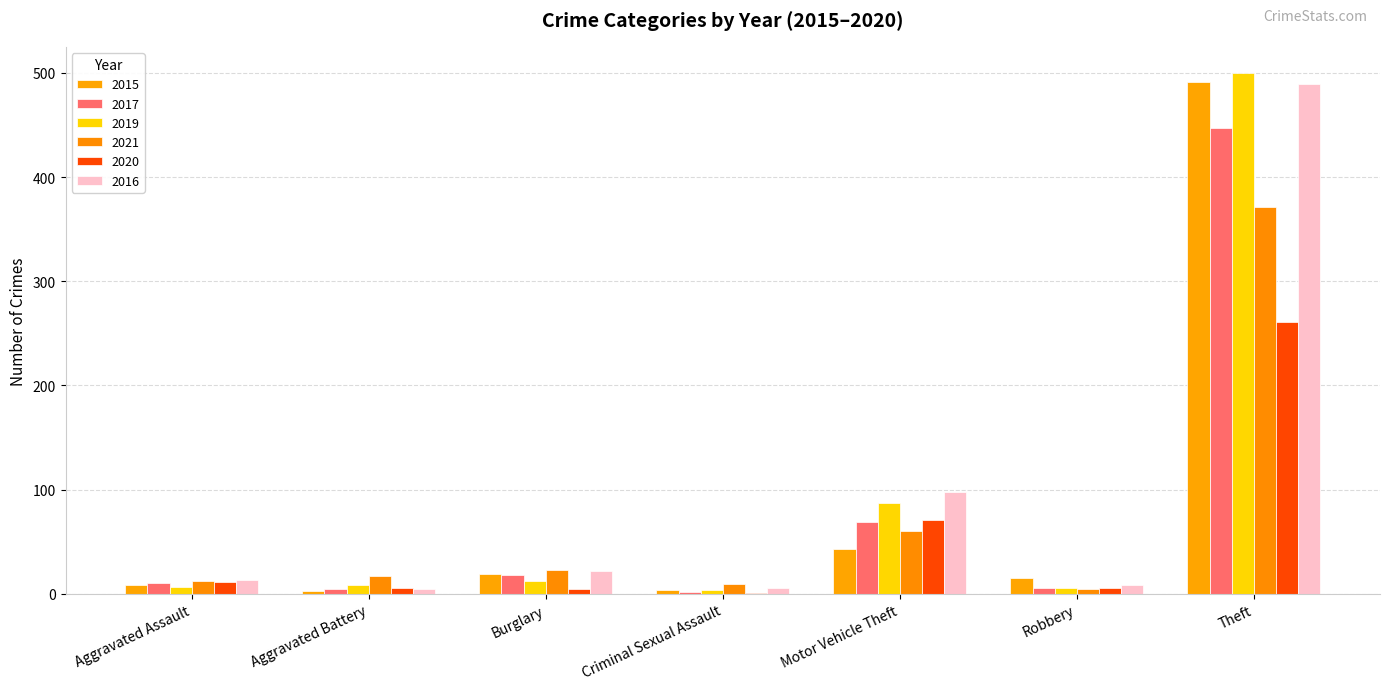

Which series changed the most between Burglary and Robbery?

2021